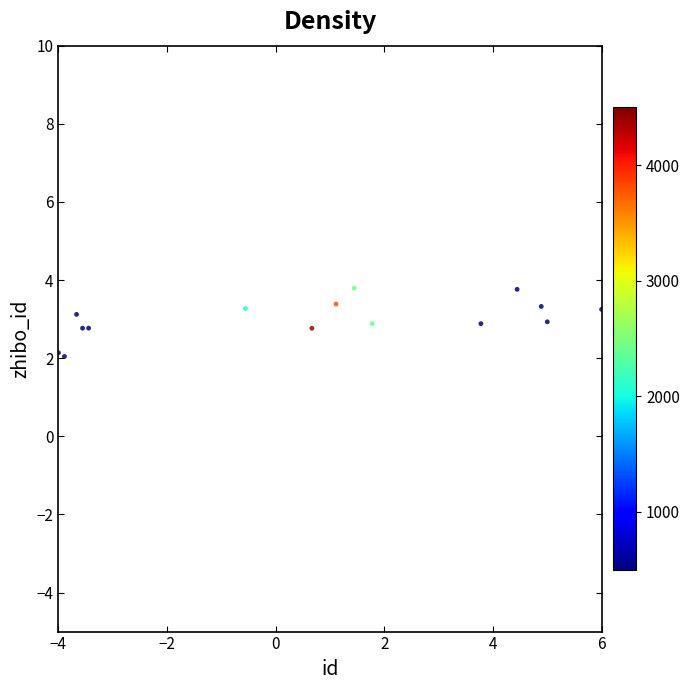

What is the range of Y values (max minus min)?

1.7